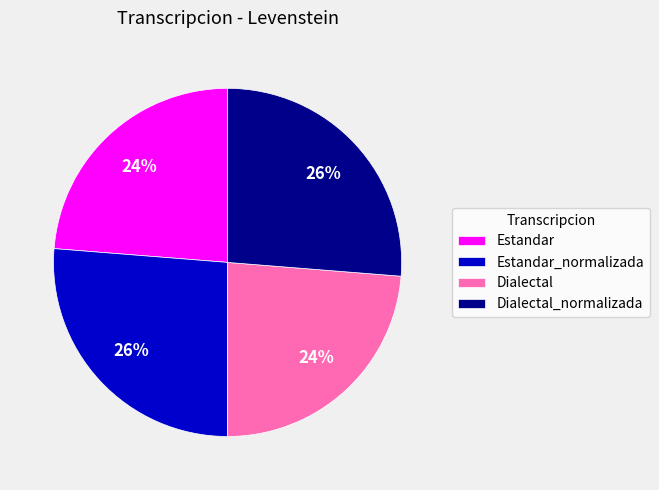

Is the sum of Dialectal and Estandar greater than half?

No